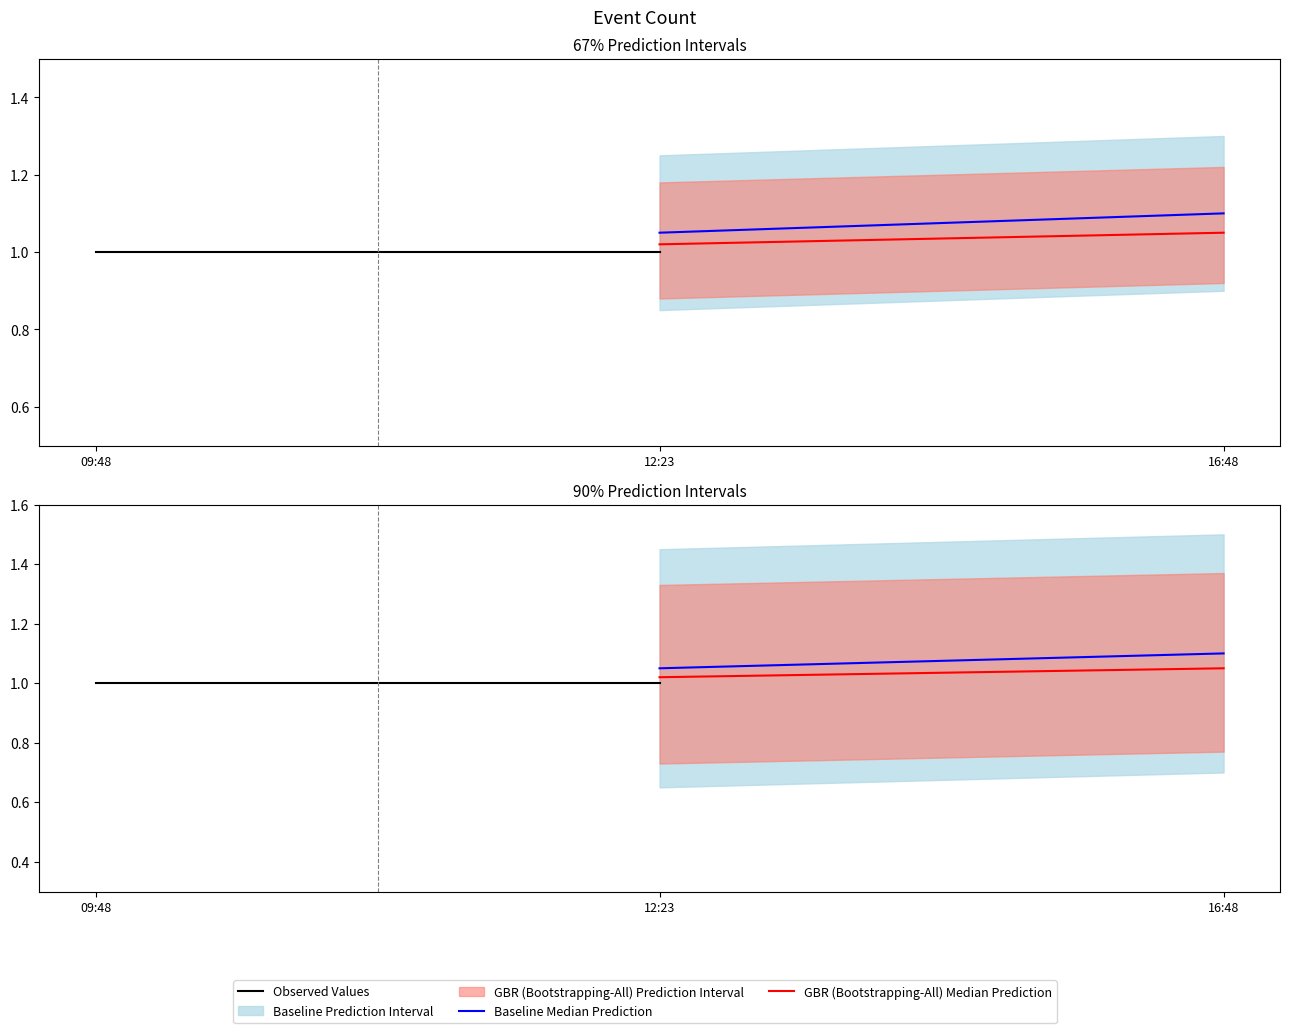

Rank the series by their average value, from highest to lowest.

Baseline Median Prediction, GBR (Bootstrapping-All) Median Prediction, Observed Values